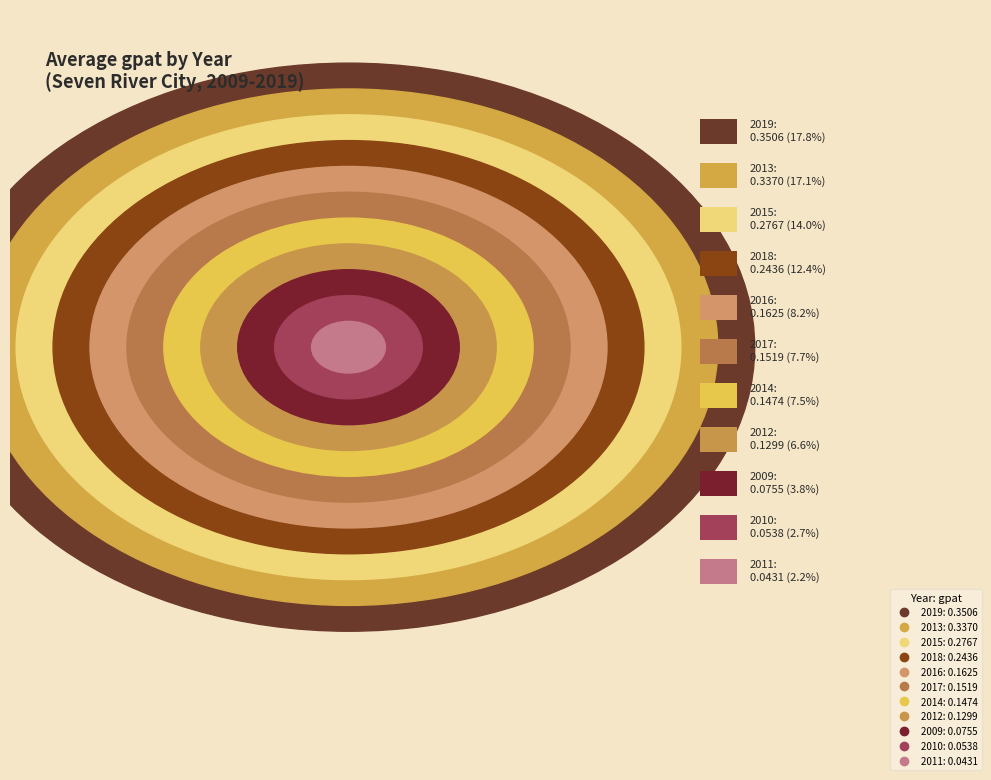

To the nearest percent, what percentage of the pie is 2018?

12%